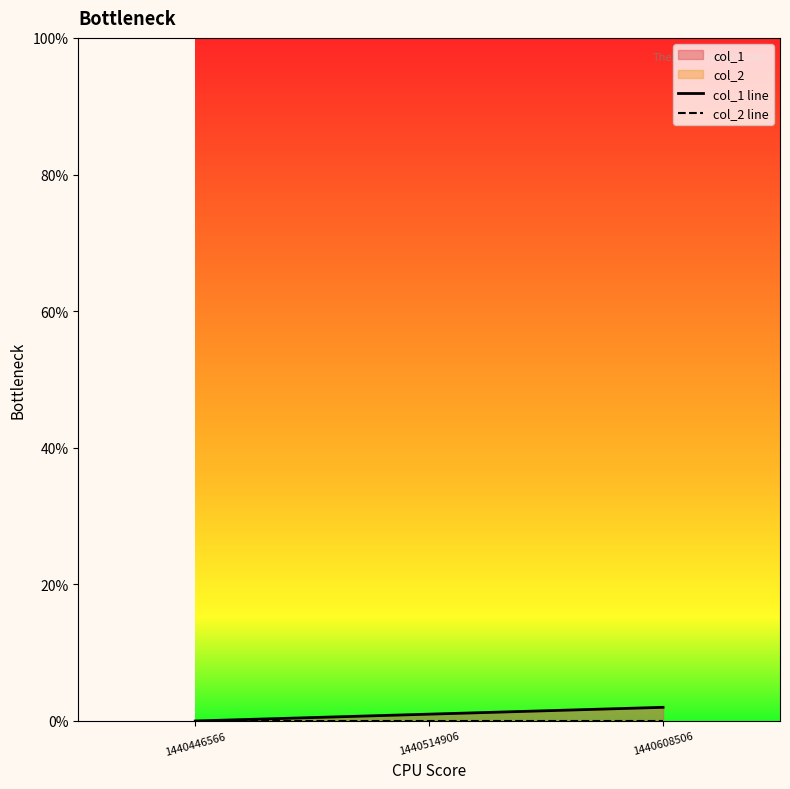

Which series has the widest spread of values?

col_1 line